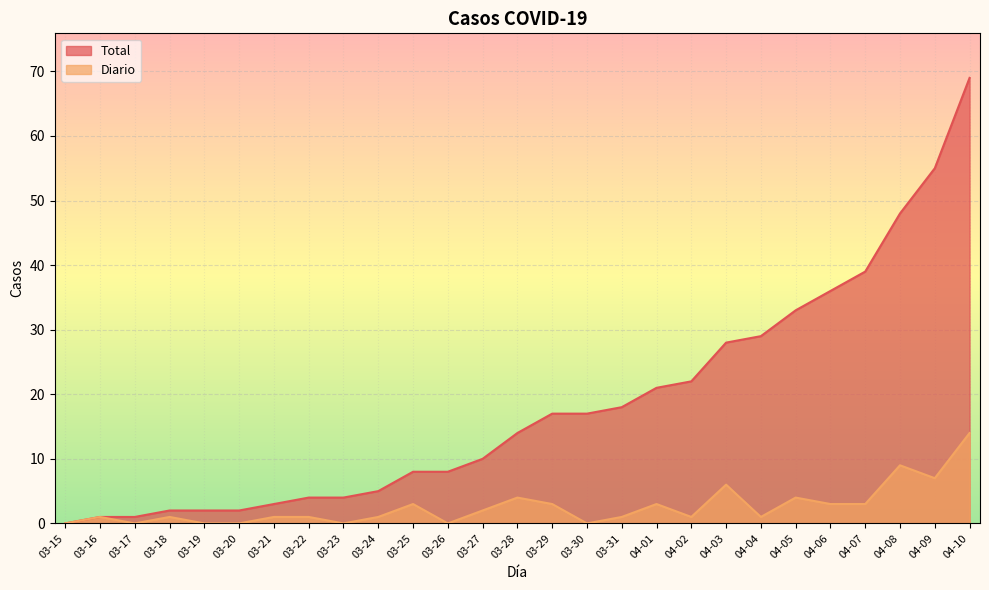

How many values in Total are above zero?

26